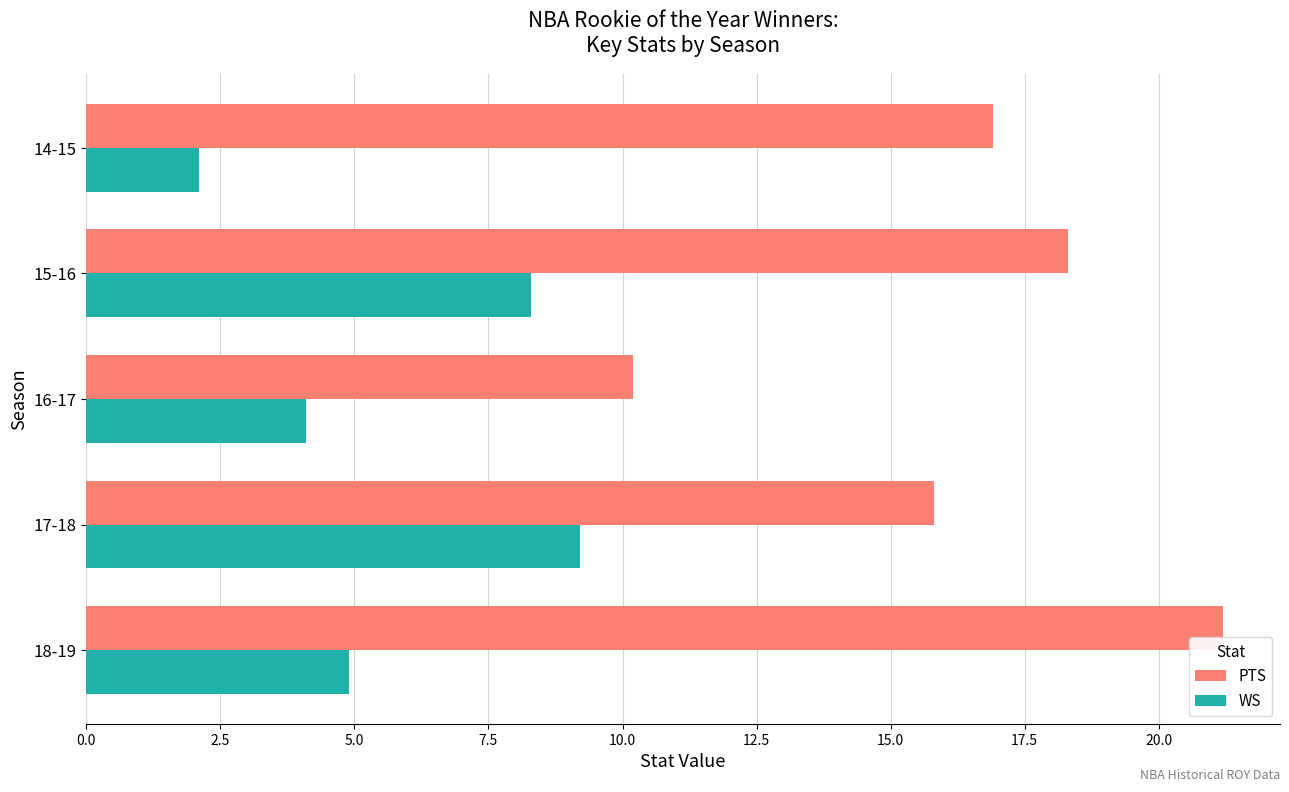

List the labels in order of PTS value, largest first.

18-19, 15-16, 14-15, 17-18, 16-17